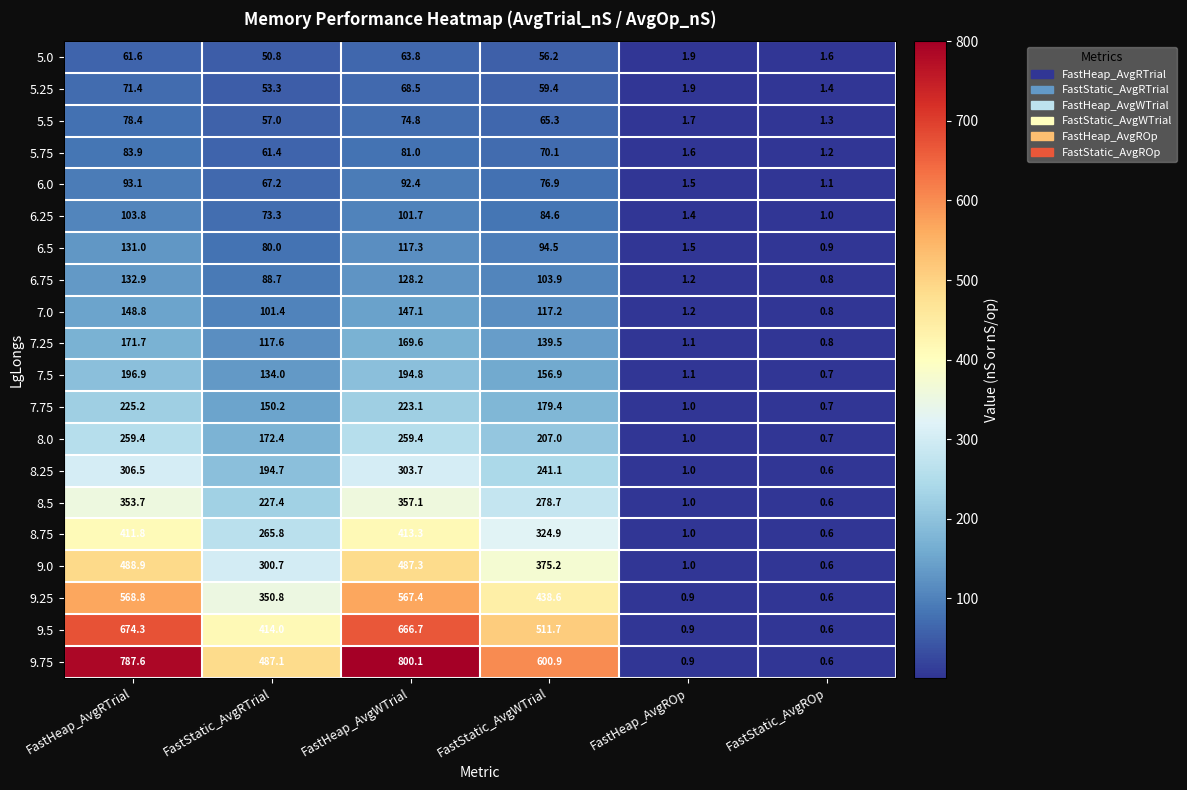

What is the approximate value of 9.5 at FastStatic_AvgWTrial?

511.7